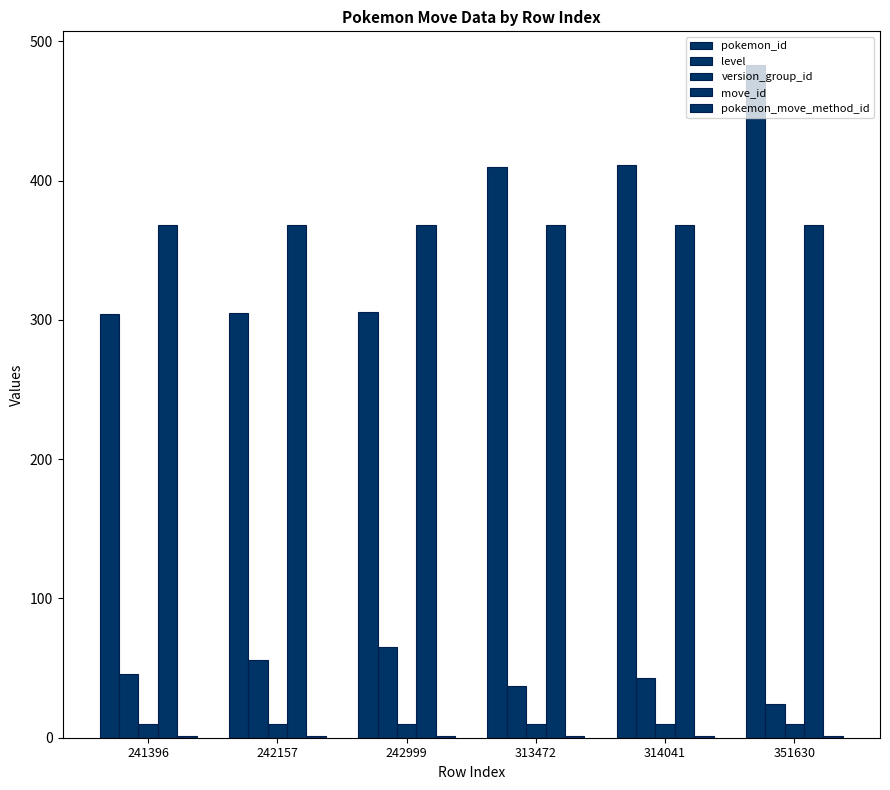

Which series has the widest spread of values?

pokemon_id